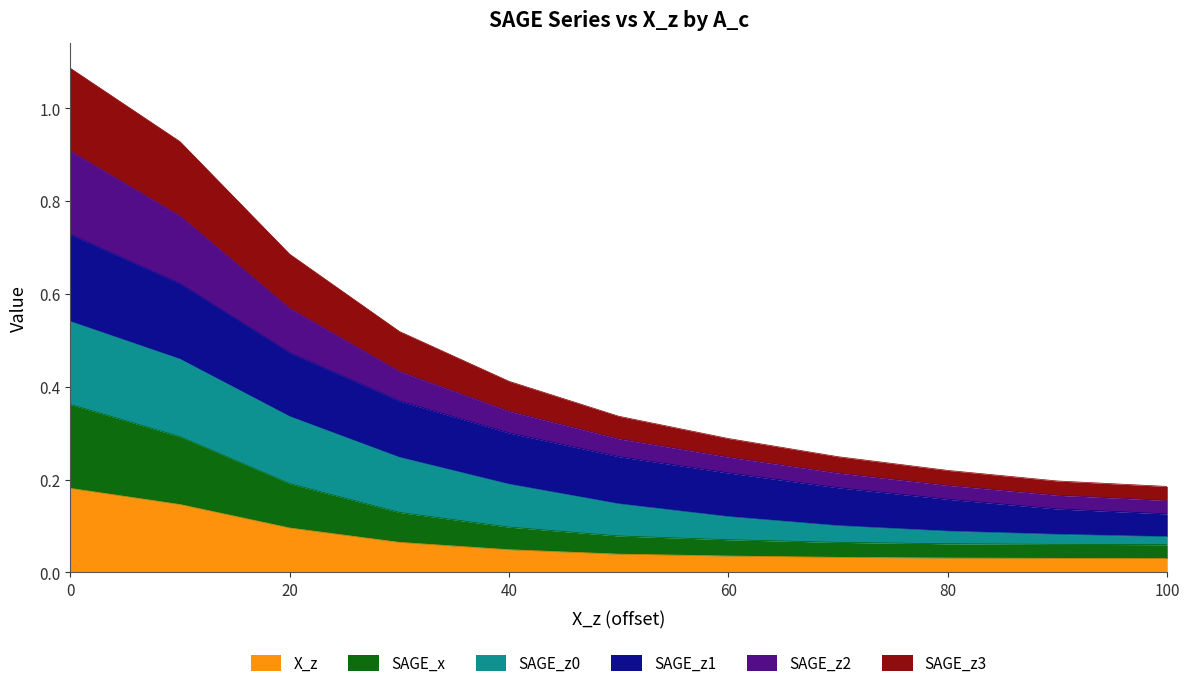

Does the chart display data point markers on the line(s)?

No